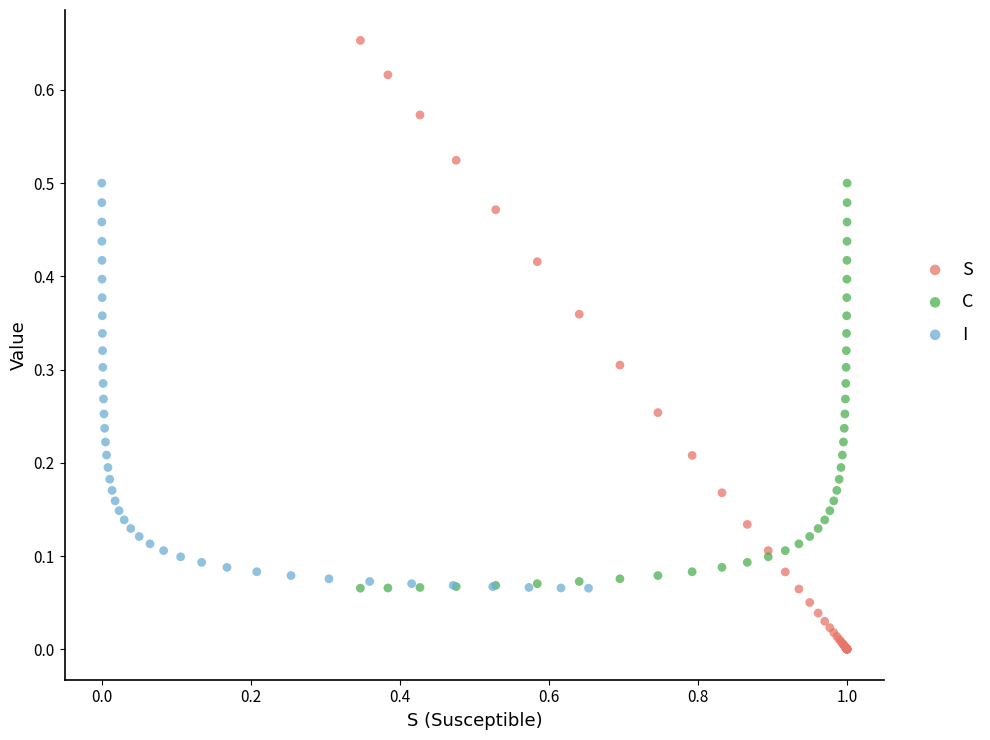

What are all the series names shown in the legend?

S, C, I